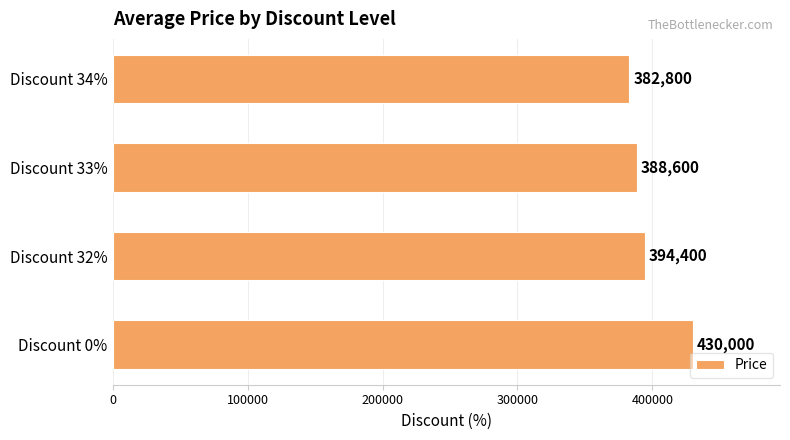

What is the average value?

398950